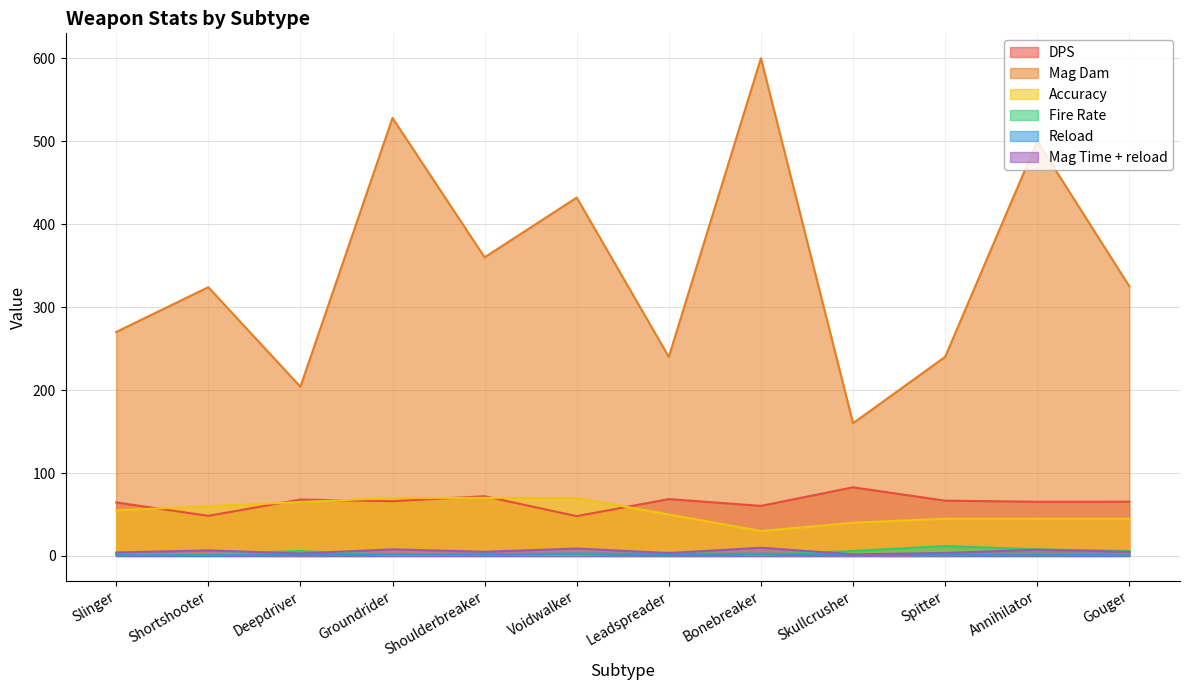

Which category has the highest value in the Mag Time + reload series?

Bonebreaker